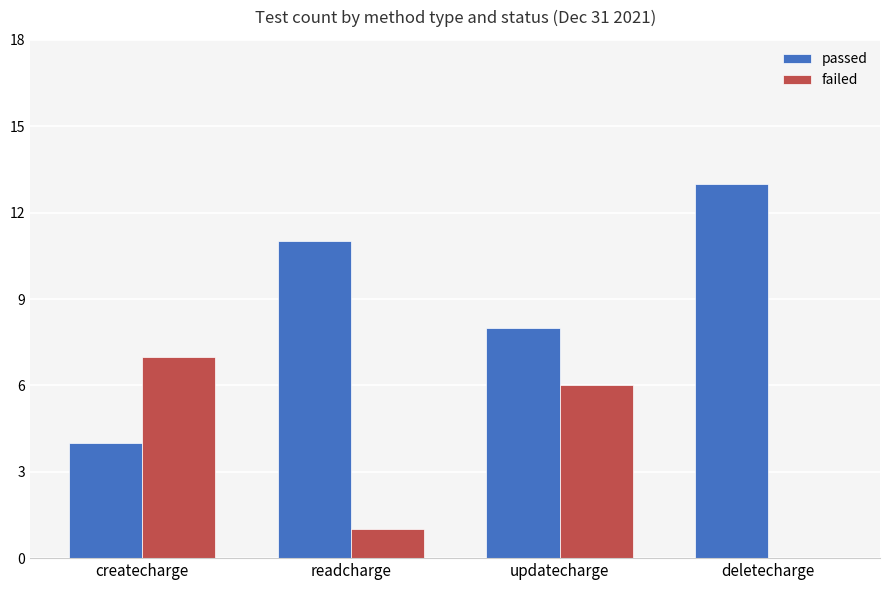

What is the sum of all passed values?

36